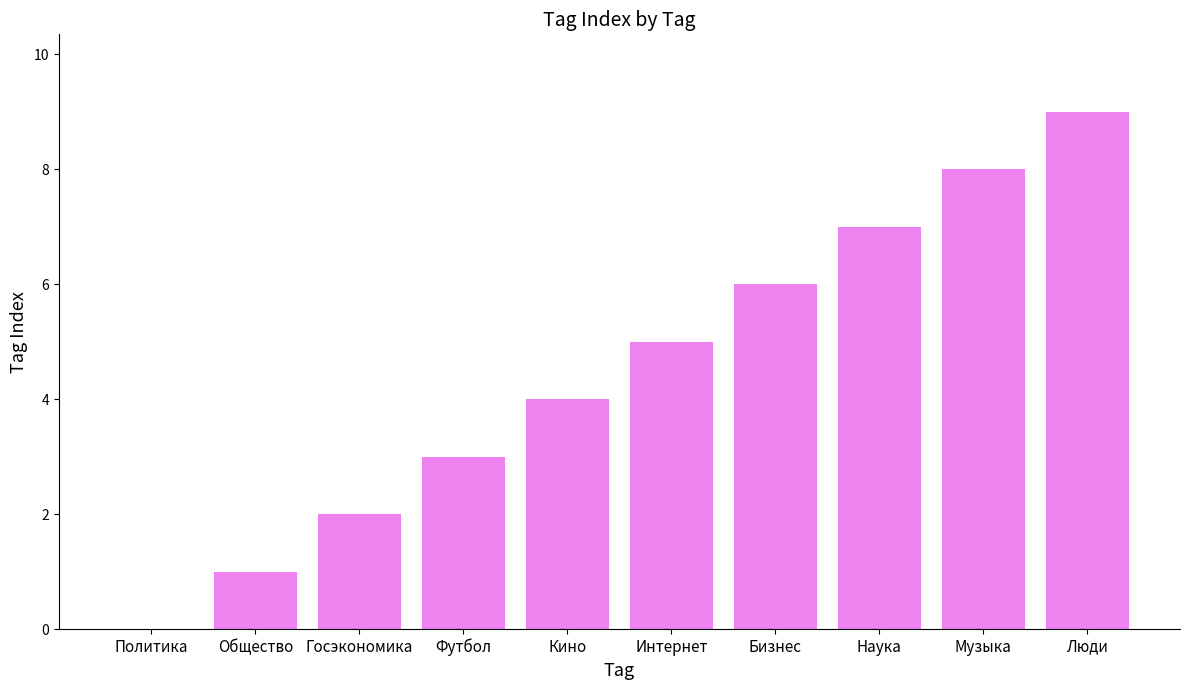

True or false: the data shows 5 at Интернет.

True